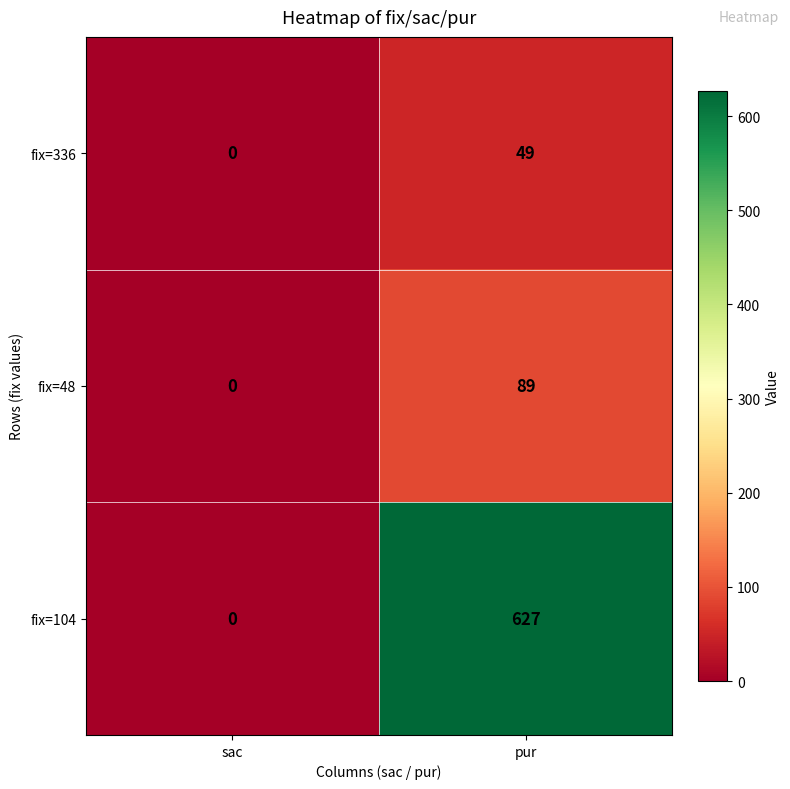

At which category does the chart reach its minimum across all series?

sac